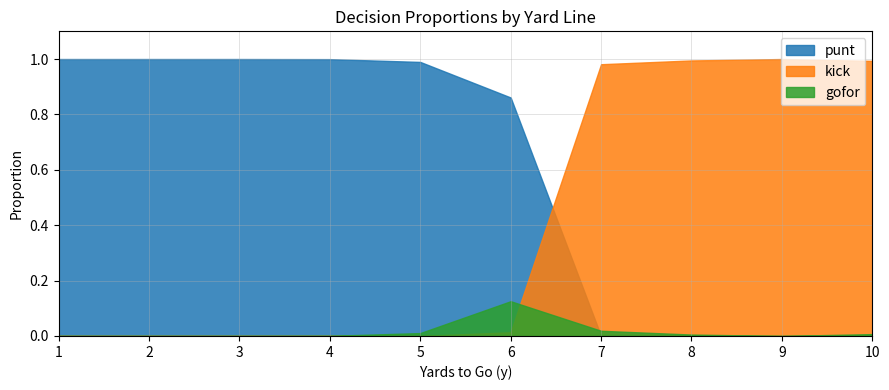

At which label is punt closest to 0?

7